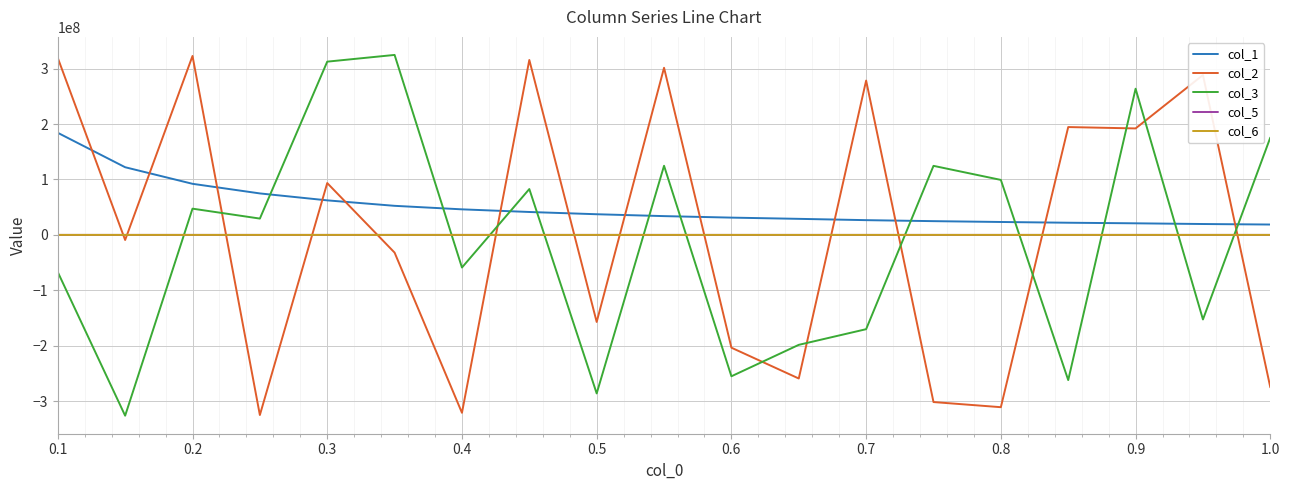

After their last crossing, which series has the higher values: col_1 or col_3?

col_3